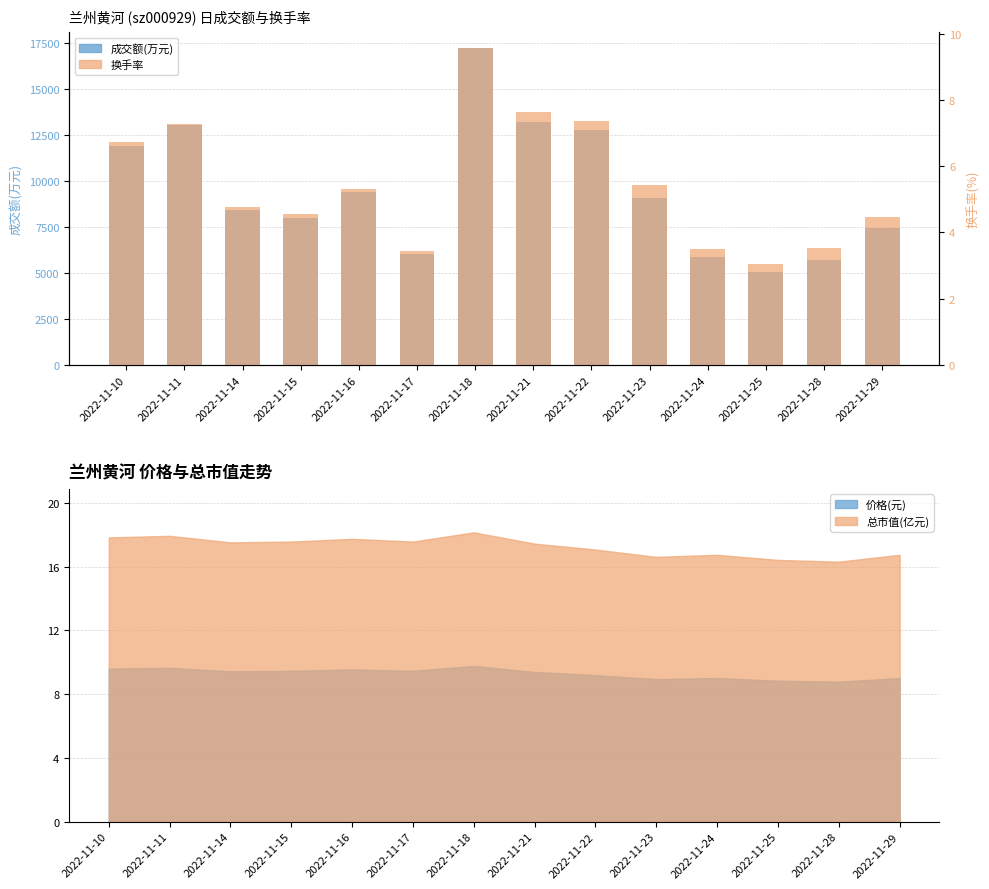

The 成交额(万元) series shows 17259.0 at 2022-11-18. True or false?

True